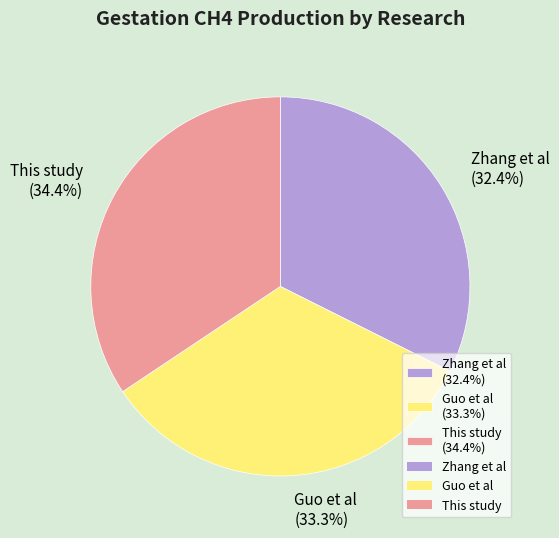

How many slices are in this pie chart?

3